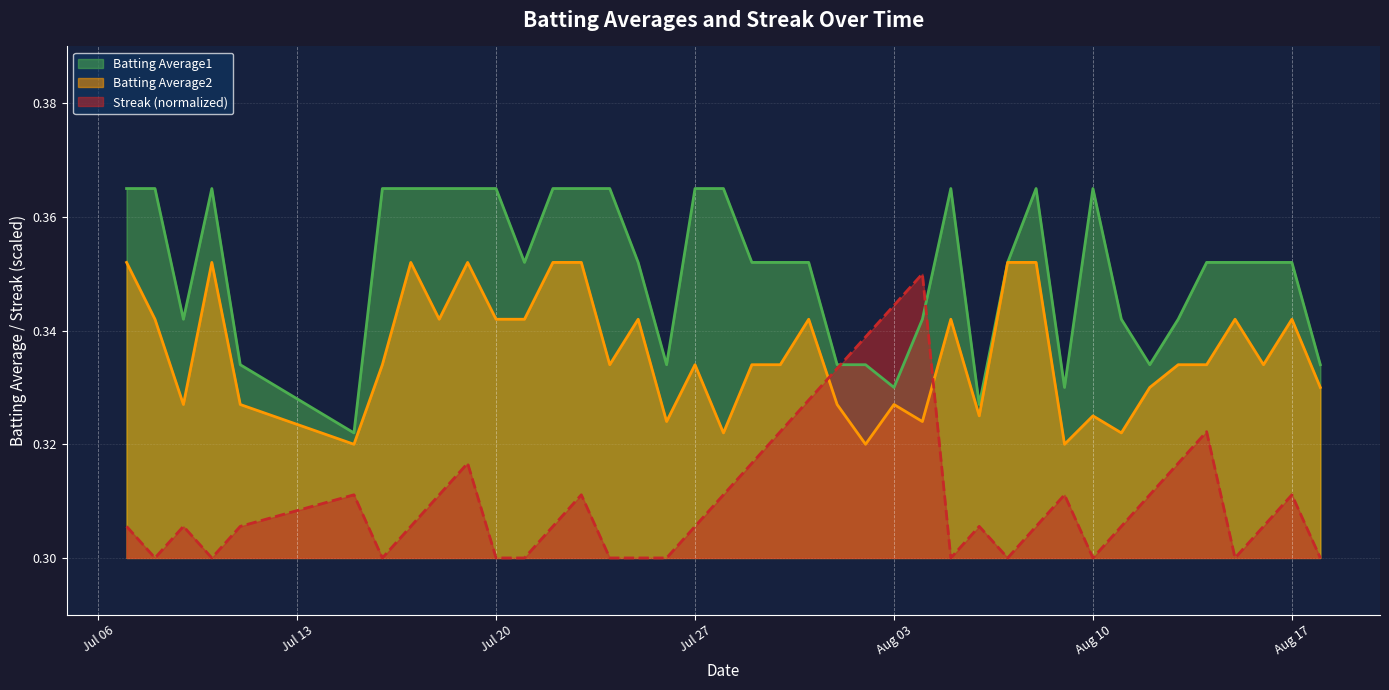

True or false: Batting Average2 and Batting Average1 intersect in this chart.

False